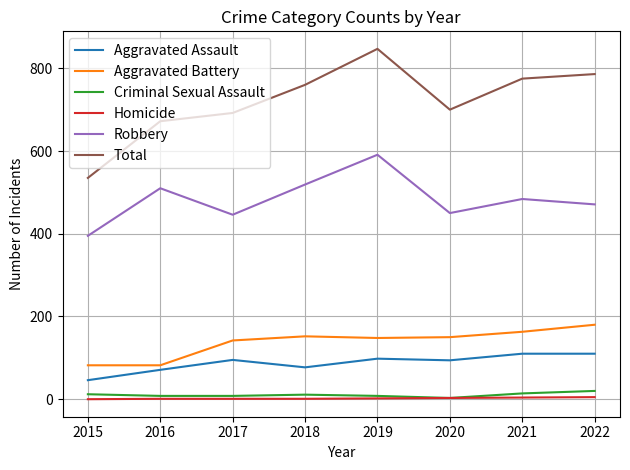

Is the value of Total at 2015 greater than the value of Robbery at 2016?

Yes